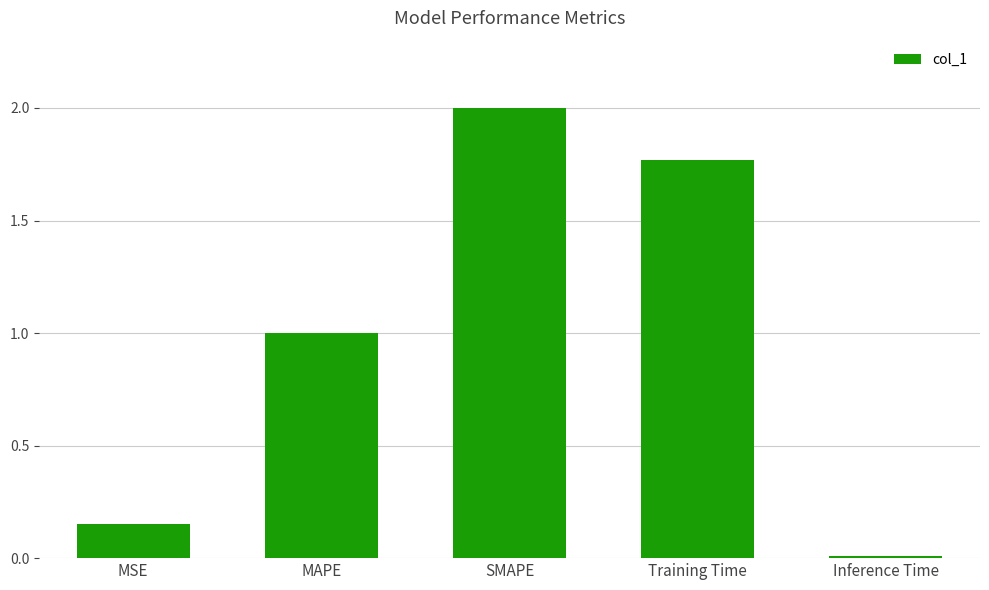

What is the sum of all values?

4.9